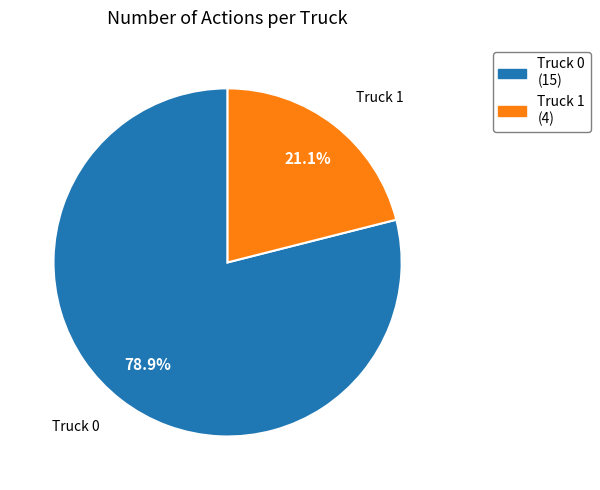

Which slice is the smallest?

Truck 1